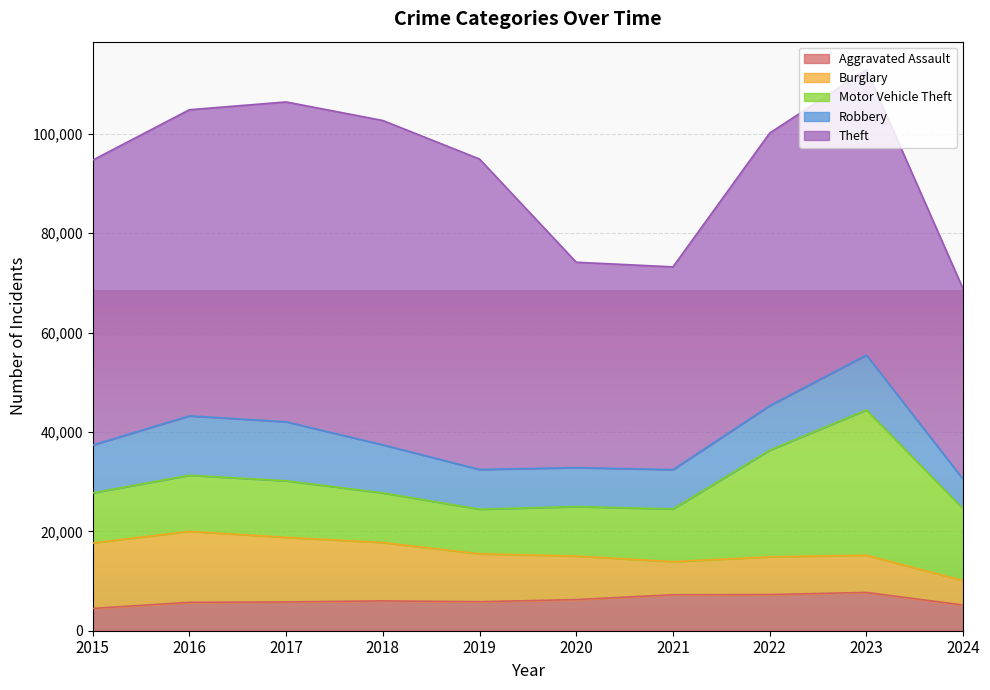

What is the sum of the Theft values at 2016 and 2018?

126913